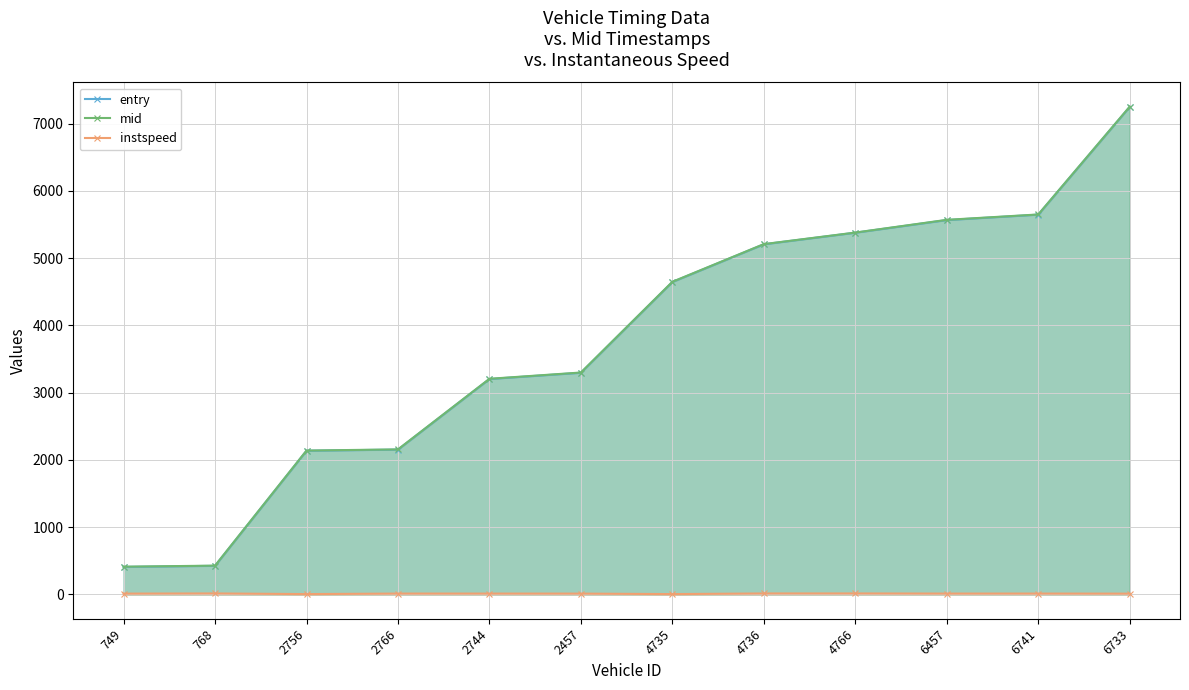

At which category does the chart reach its peak across all series?

6733